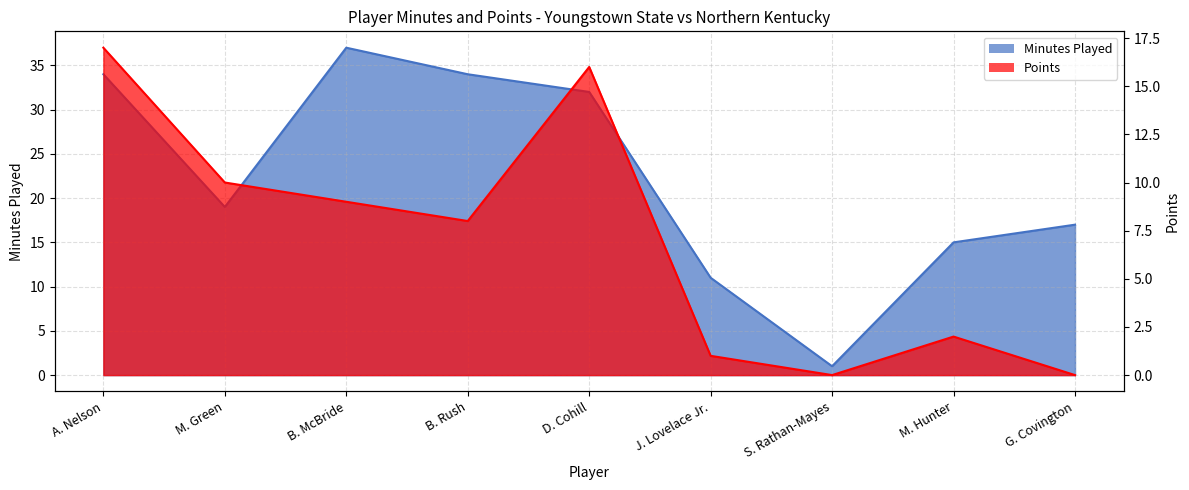

How many data points does each series have?

9